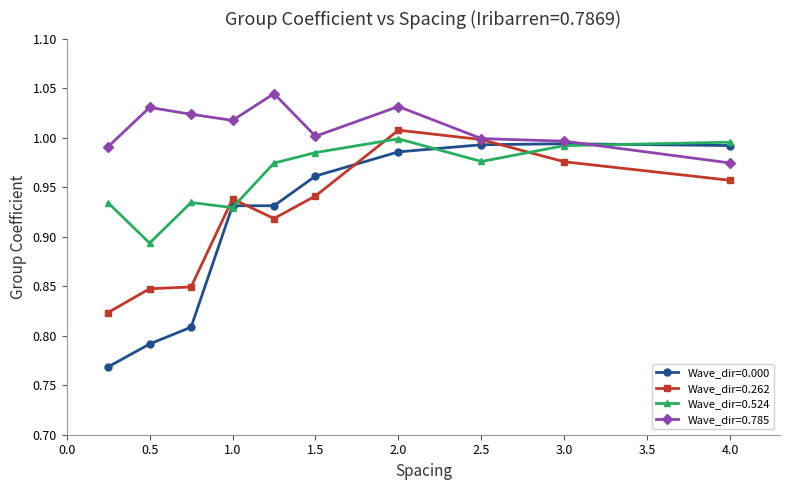

Which series has the widest spread of values?

Wave_dir=0.000